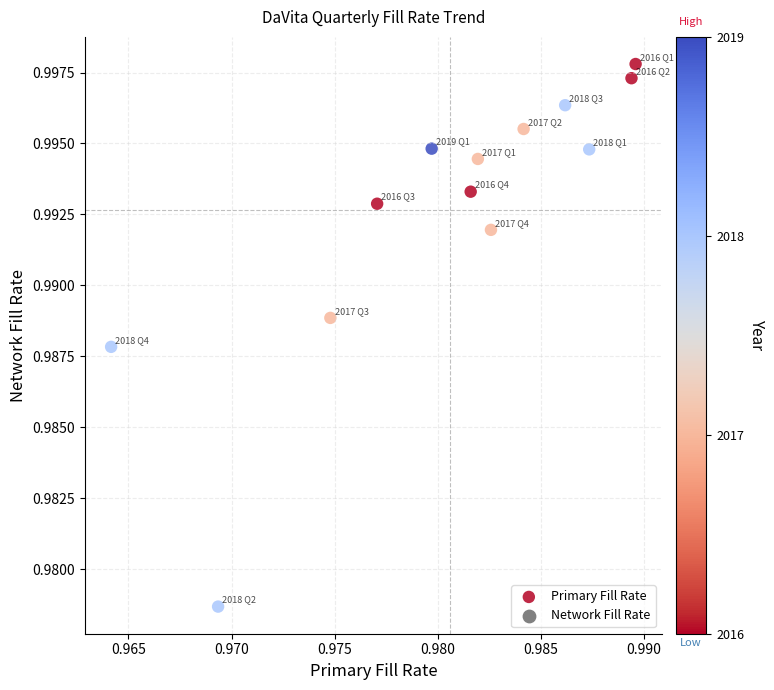

How many data points are displayed?

13